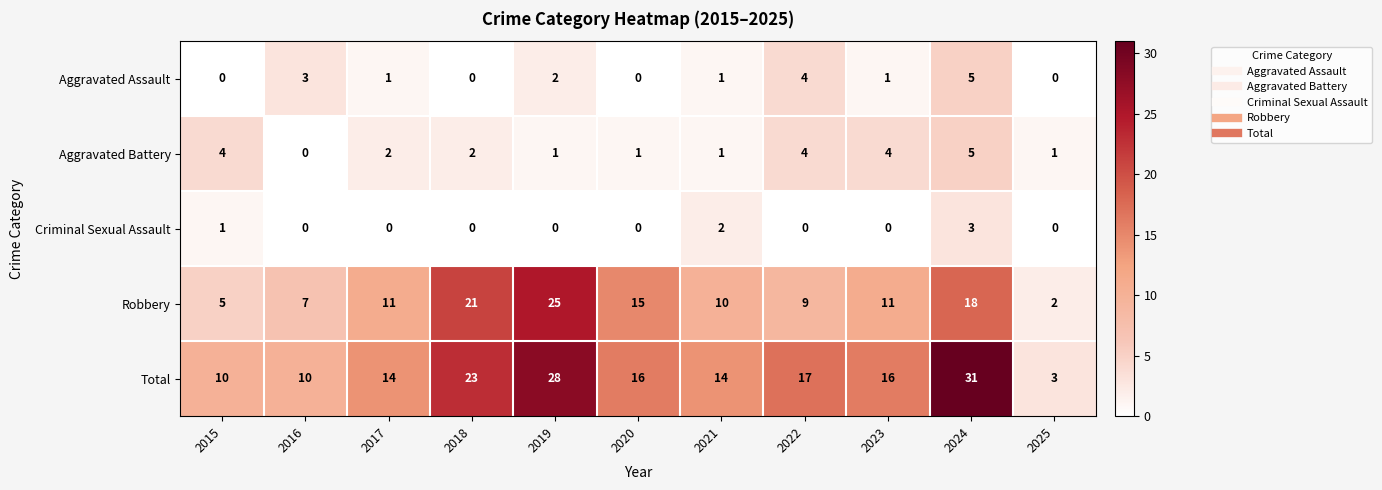

What is the difference between the second highest and minimum values in the Aggravated Assault series?

4